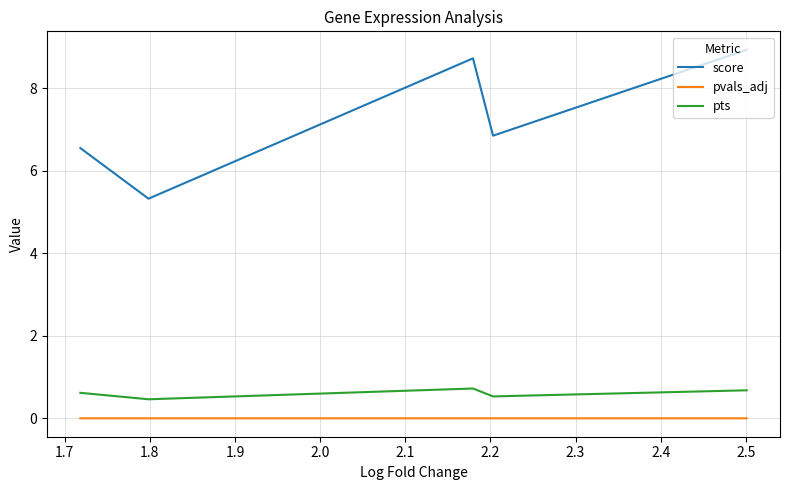

Which series has the largest total across all categories?

score